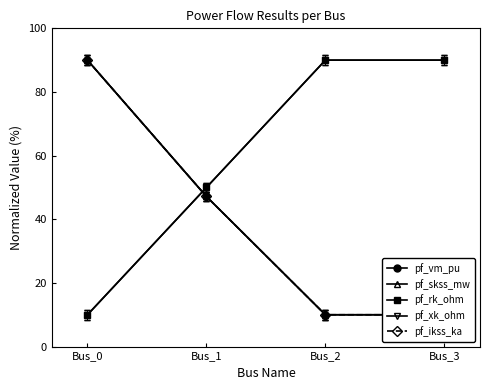

At which category is the sum across all series the highest?

Bus_0